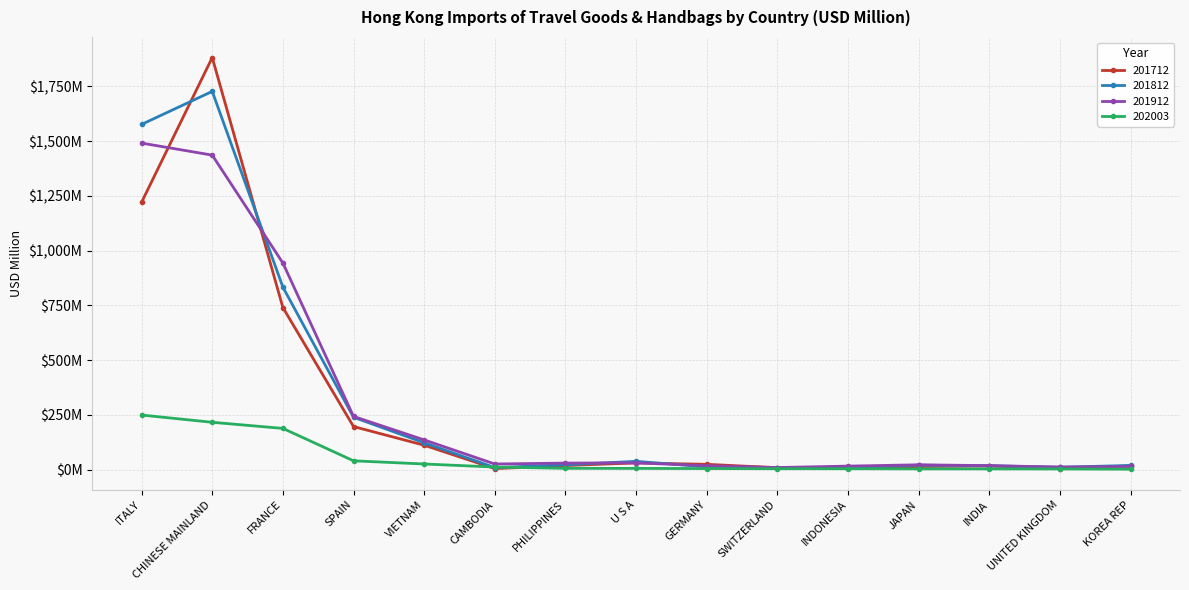

What is the label of the 9th point from the right?

PHILIPPINES